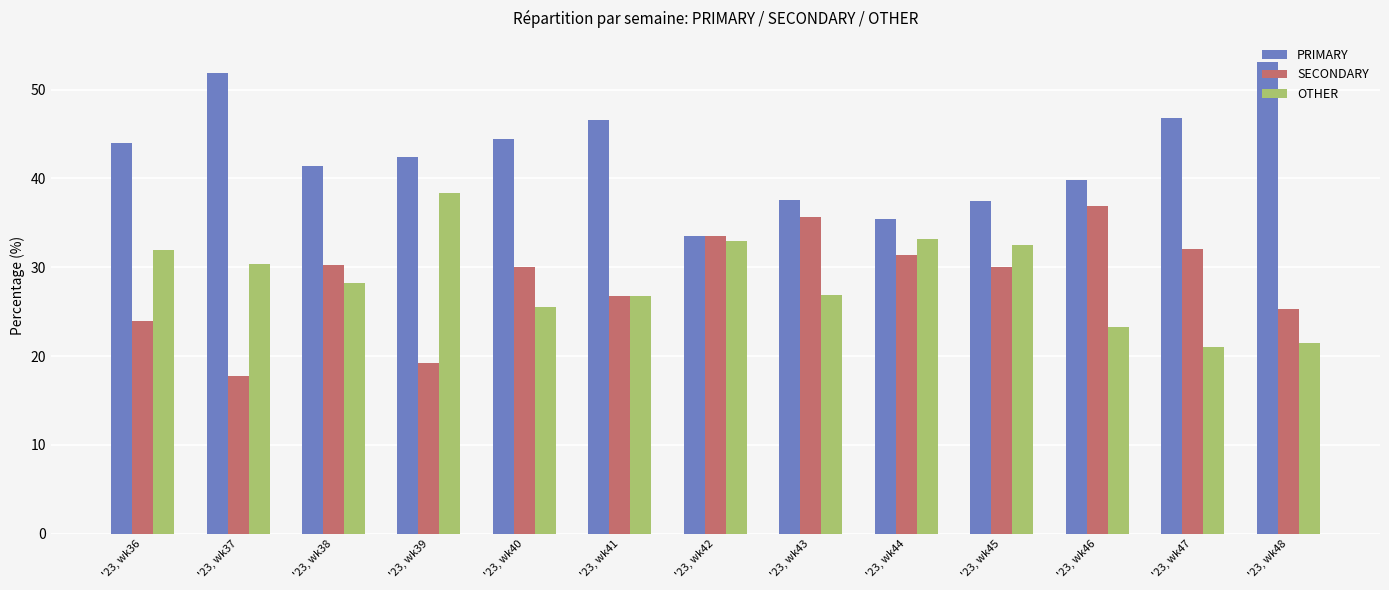

What is the difference between the maximum and minimum values in the OTHER series?

17.3